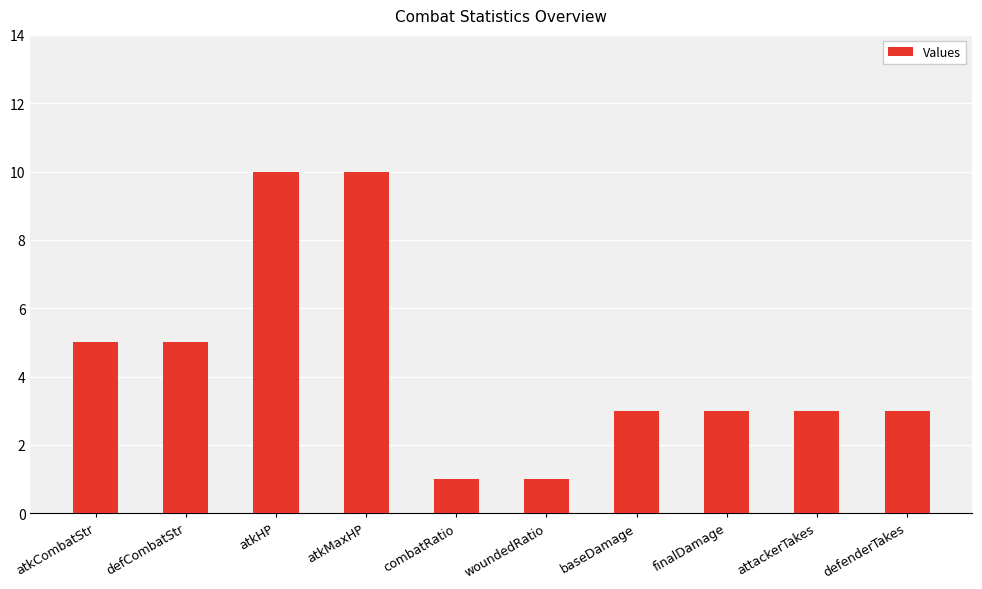

Reading right to left, what are all the values shown in this chart?

defenderTakes=3	attackerTakes=3	finalDamage=3	baseDamage=3	woundedRatio=1	combatRatio=1	atkMaxHP=10	atkHP=10	defCombatStr=5	atkCombatStr=5